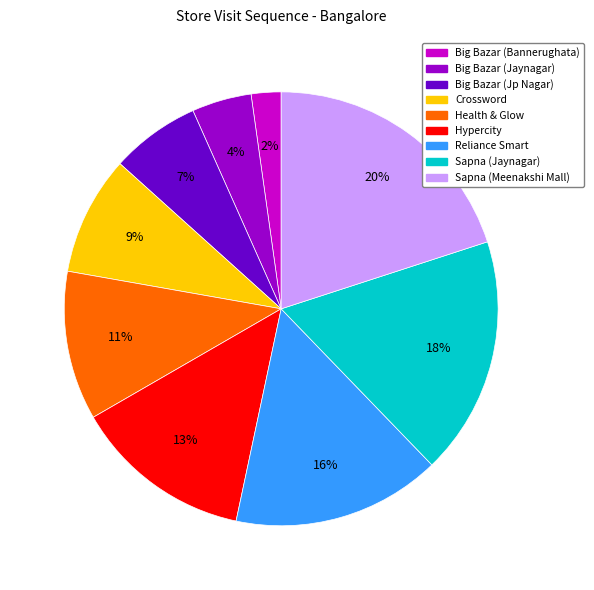

The Hypercity slice represents 13% of the pie. True or false?

True